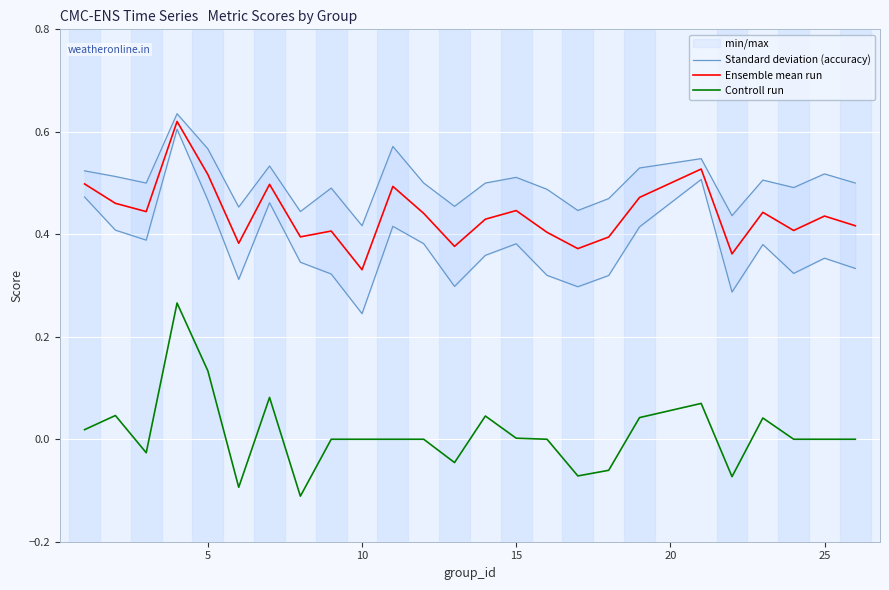

How many values in Controll run are above zero?

10